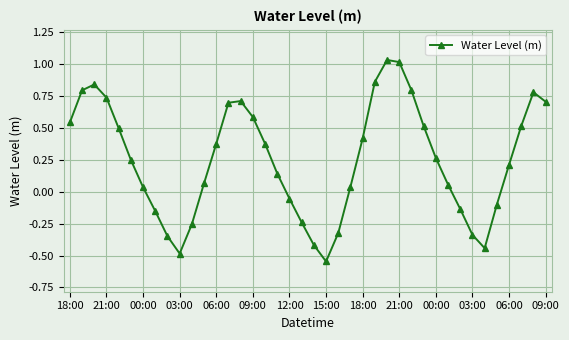

What is the sum of all values?

9.9